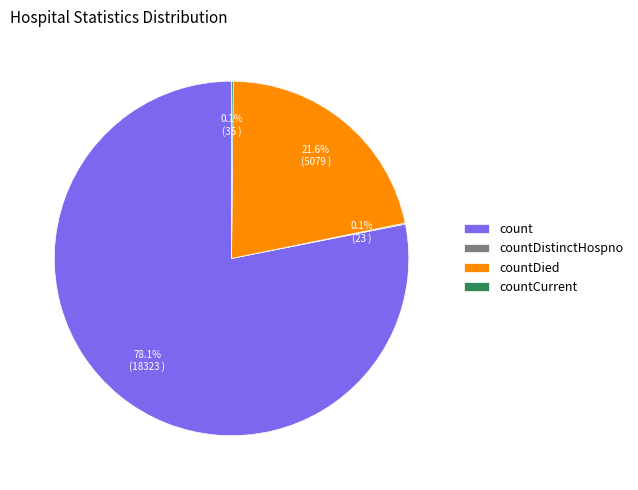

What is the largest slice in the pie chart?

count